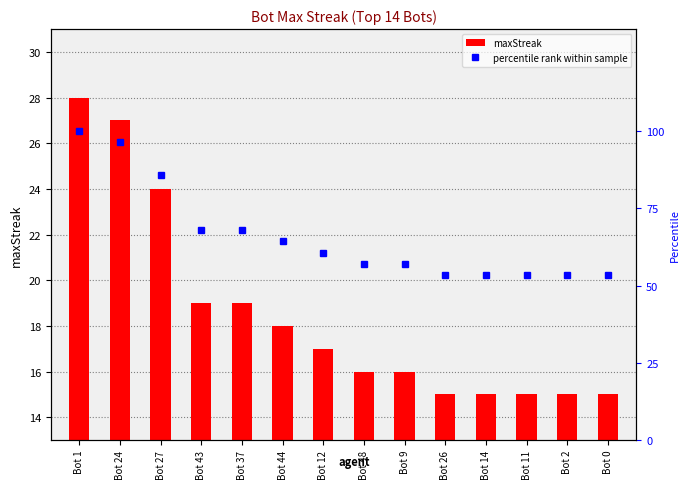

The maxStreak series shows 16 at Bot 9. True or false?

True